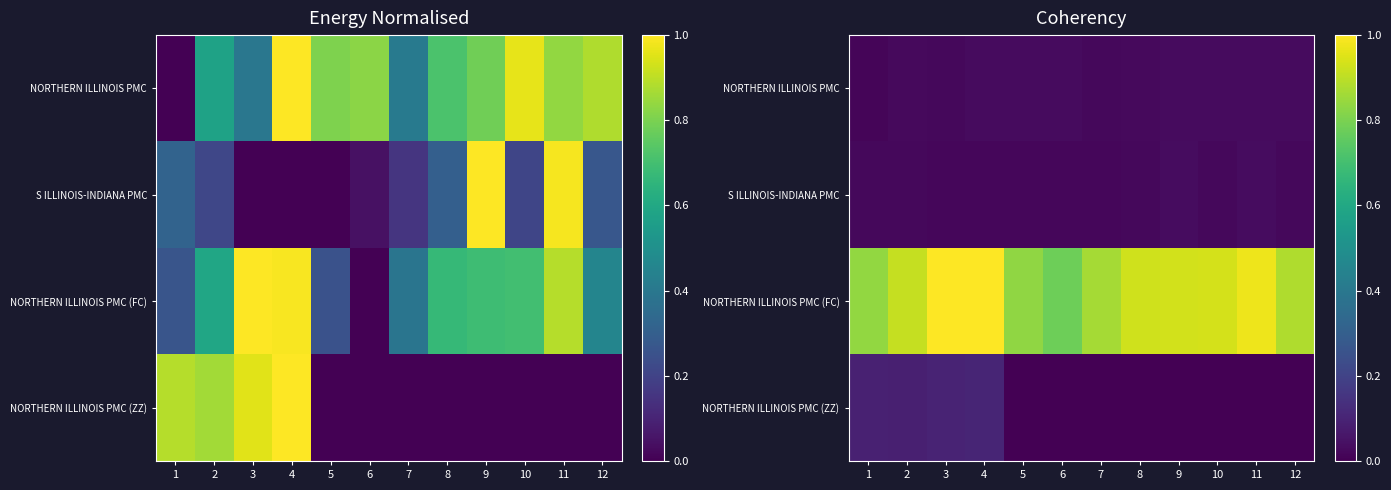

Count the number of categories in the chart.

12